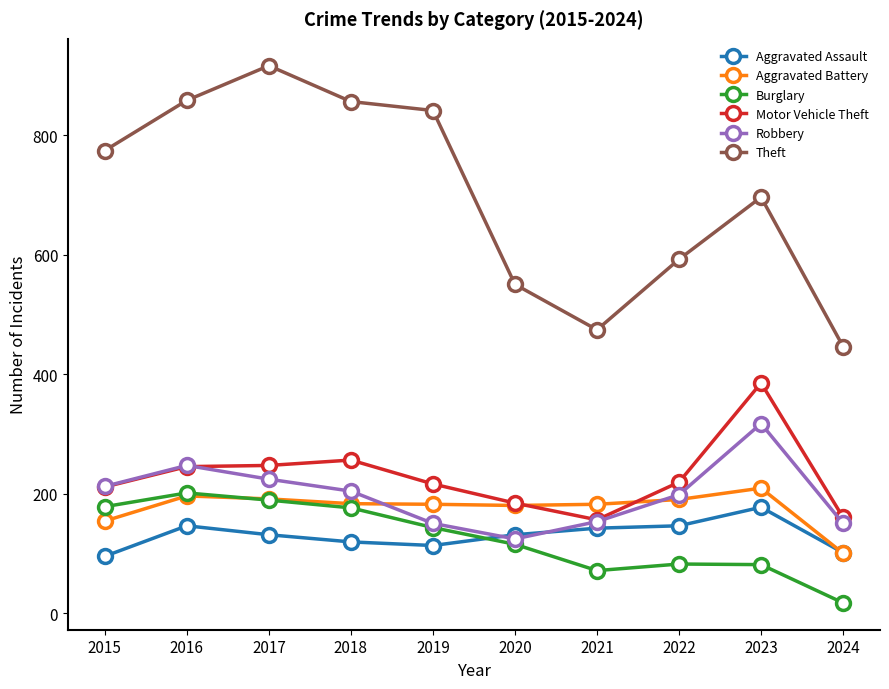

Is it true that Theft equals 406 at 2017?

False